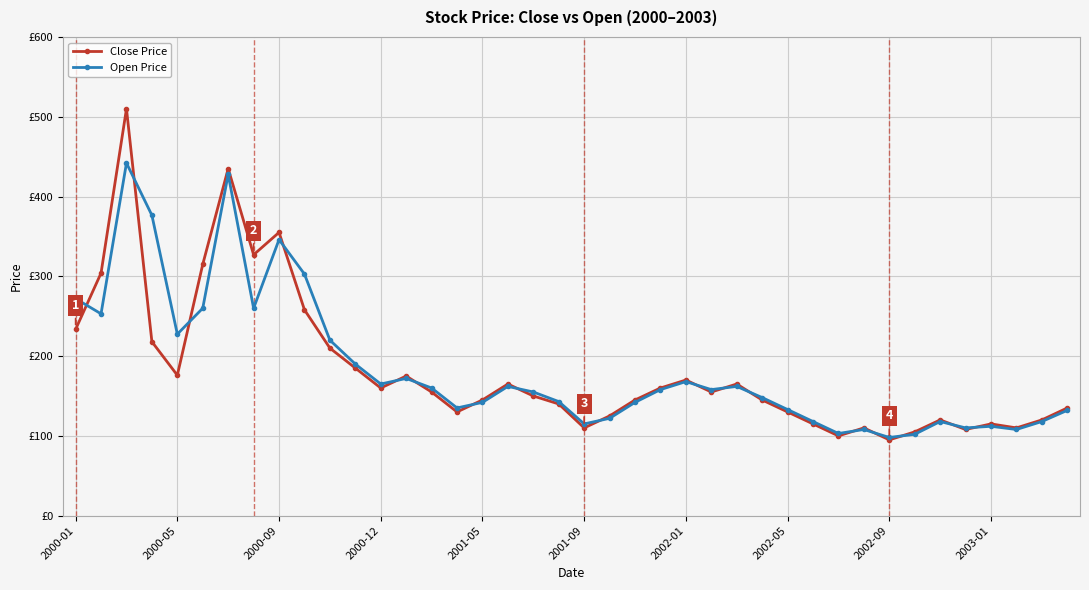

What is the minimum value shown in the chart?

95.0